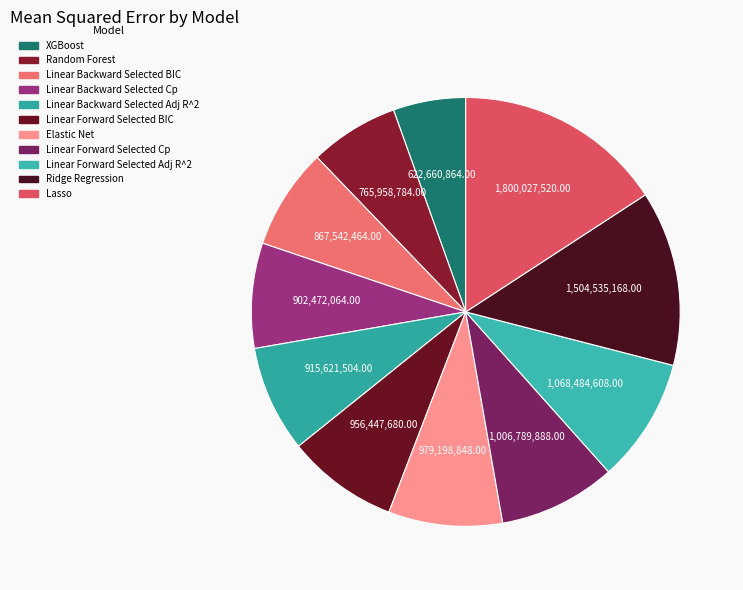

Combined, do Random Forest and Linear Backward Selected Cp account for over 50%?

No